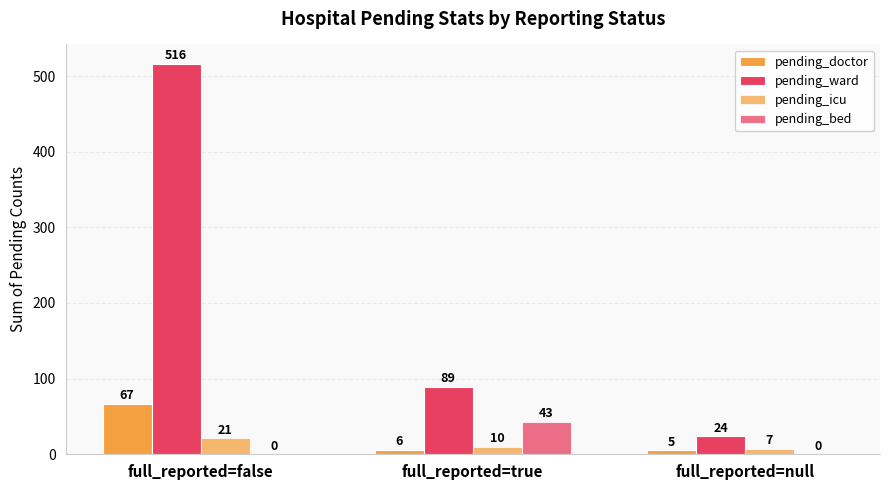

The value of pending_doctor at full_reported=false is 67. True or false?

True